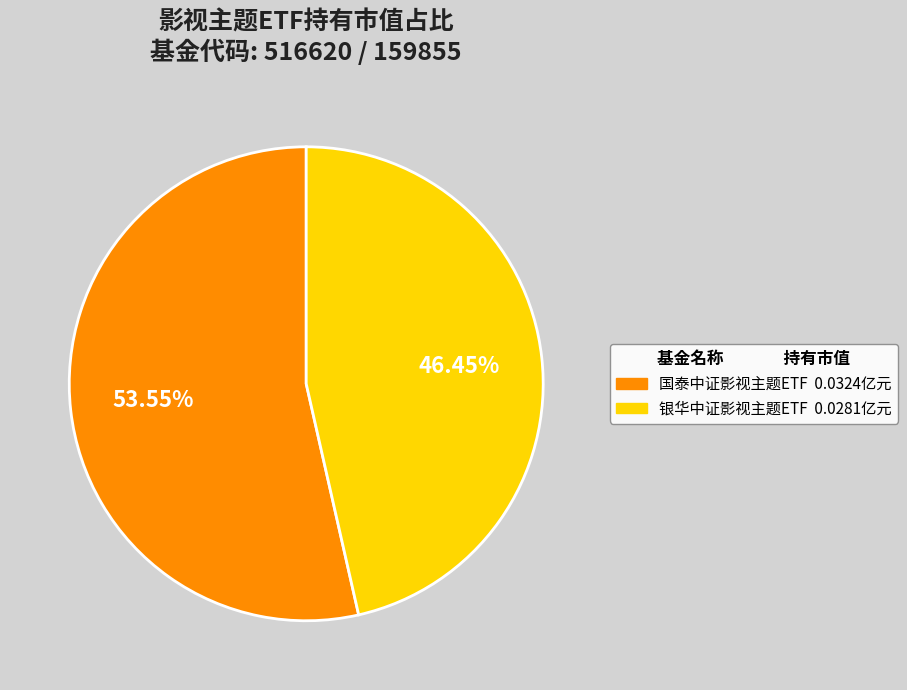

Which slice is the smallest?

银华中证影视主题ETF